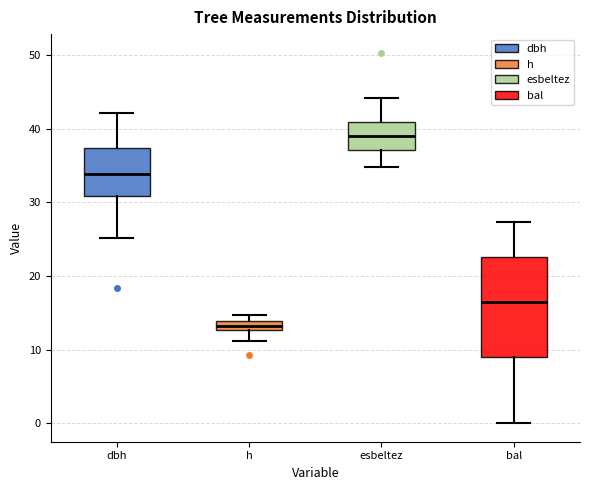

Which box is the tallest, from its lower edge to its upper edge?

bal